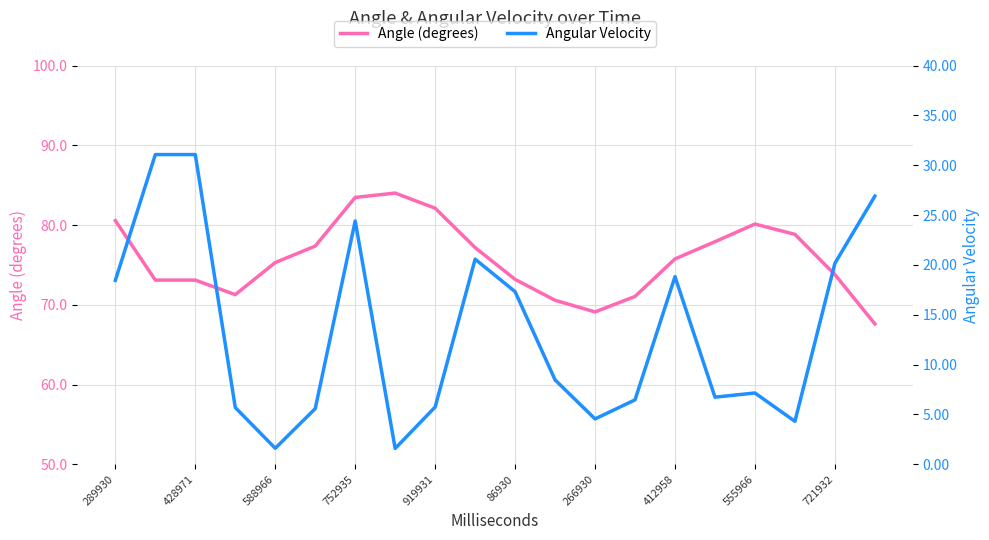

Is it true that Angle (degrees) equals 77.9 at 15?

True